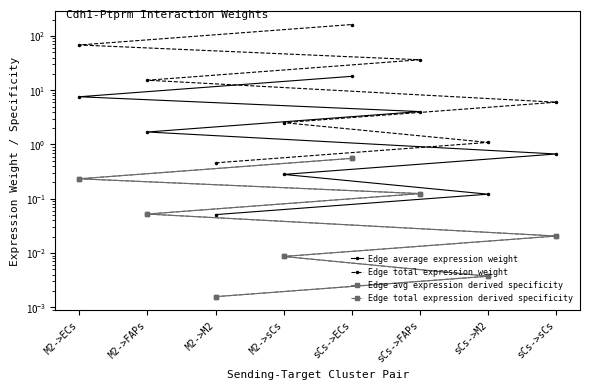

The value of Edge avg expression derived specificity at M2->sCs is 0.0. True or false?

True